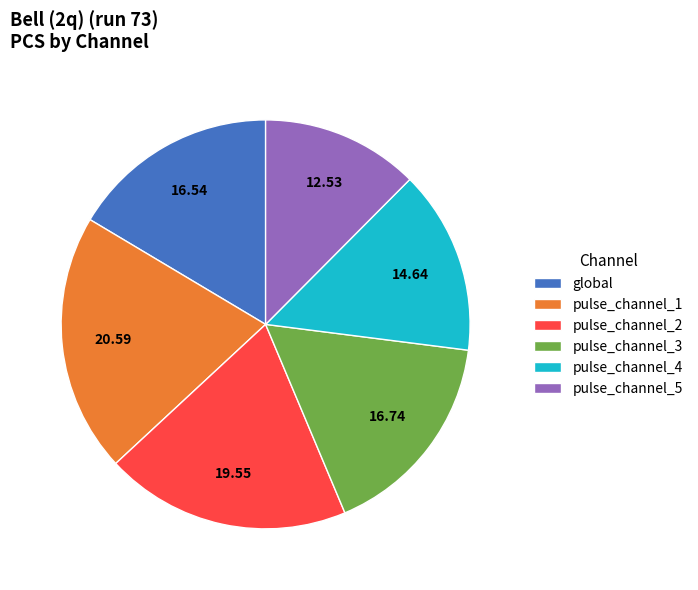

Which category has the smallest portion of the pie?

pulse_channel_5